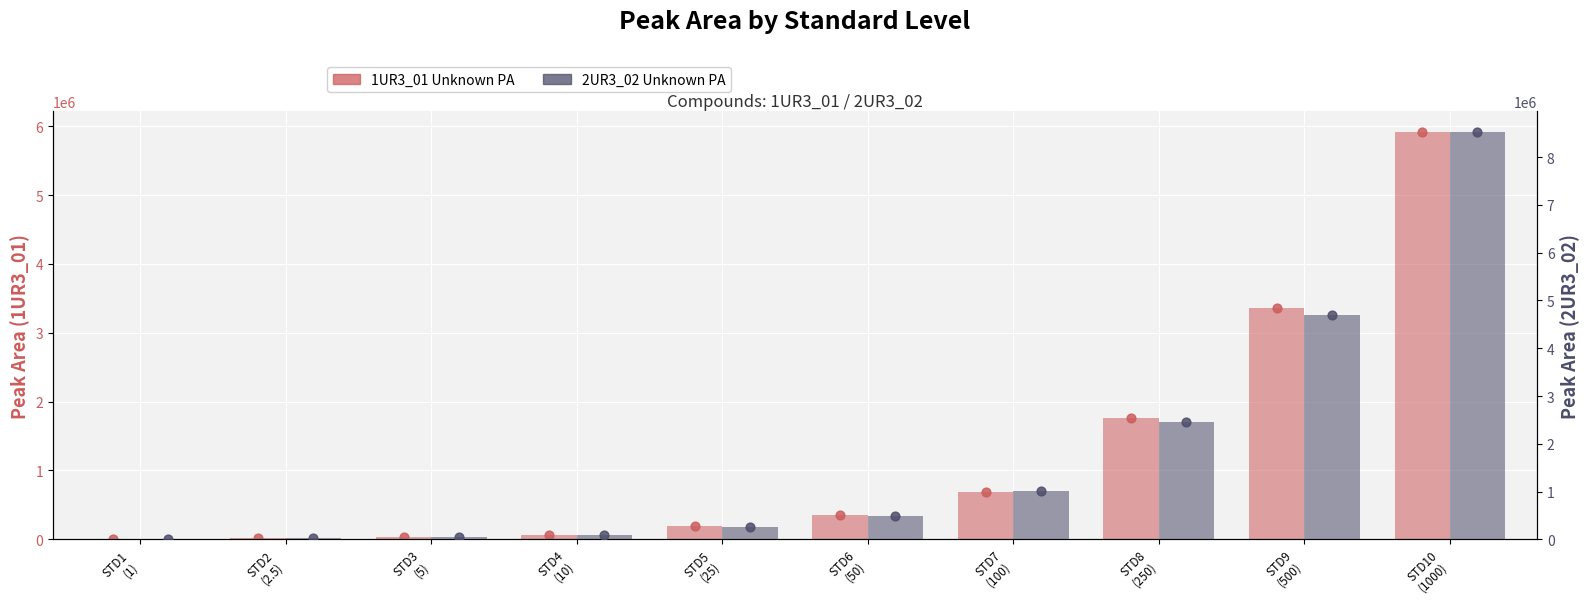

Is the value of 1UR3_01 Unknown PA at STD4
(10) greater than the value of 2UR3_02 Unknown PA at STD5
(25)?

No